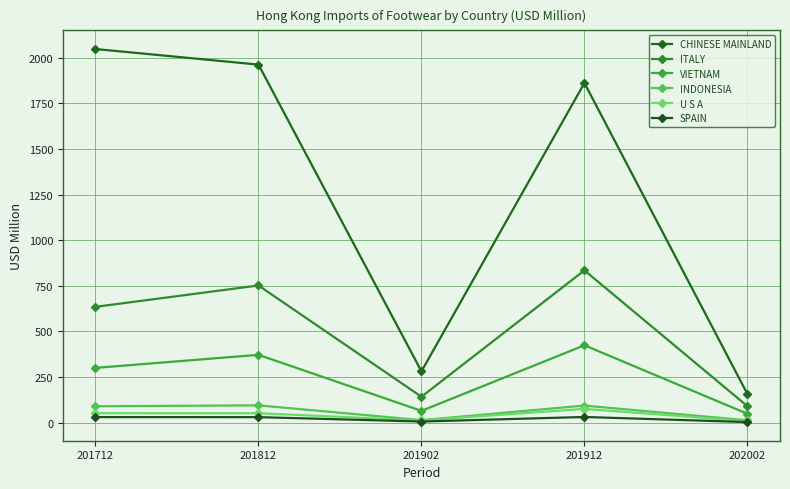

List the labels in order of INDONESIA value, largest first.

201812, 201912, 201712, 201902, 202002